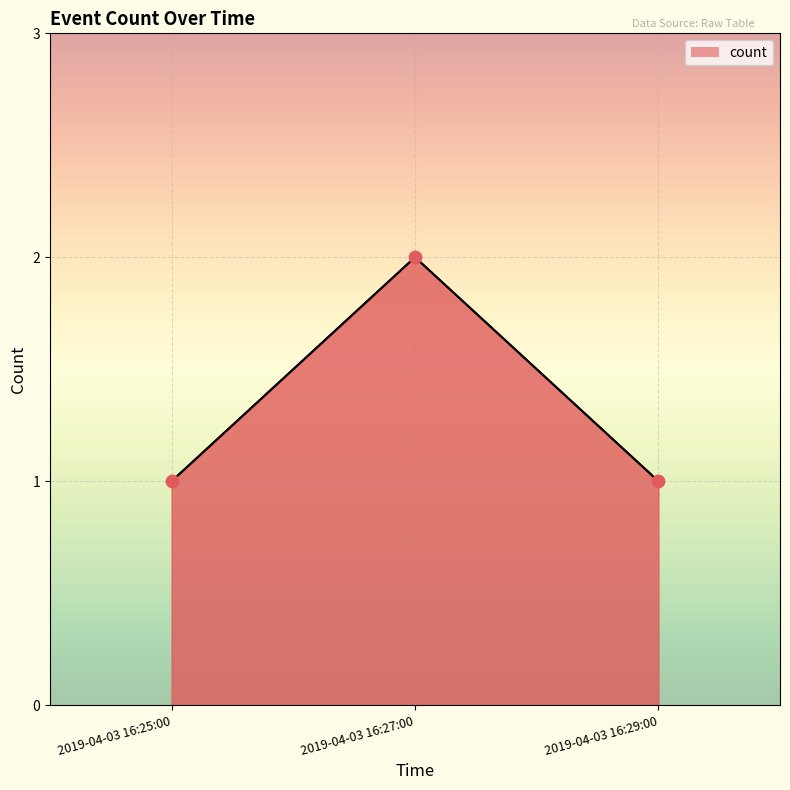

What is the change in value from 2019-04-03 16:25:00 to 2019-04-03 16:27:00?

+1